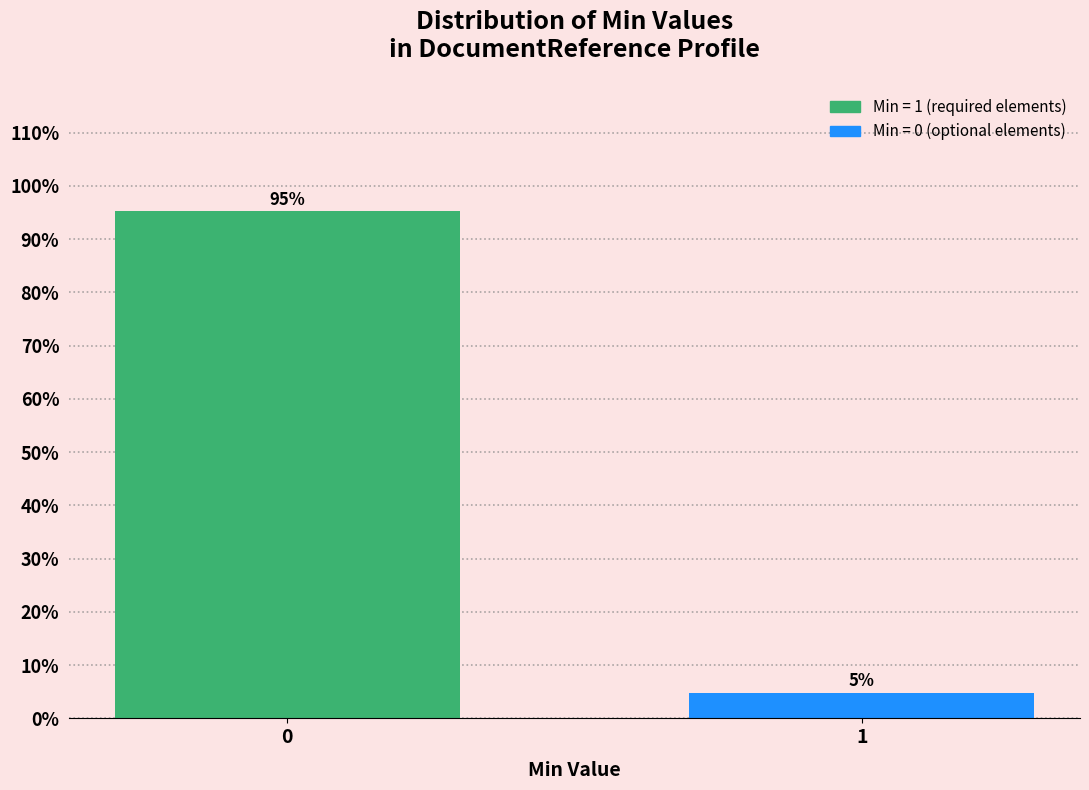

Is it true that the value at 0 is 95.2?

True